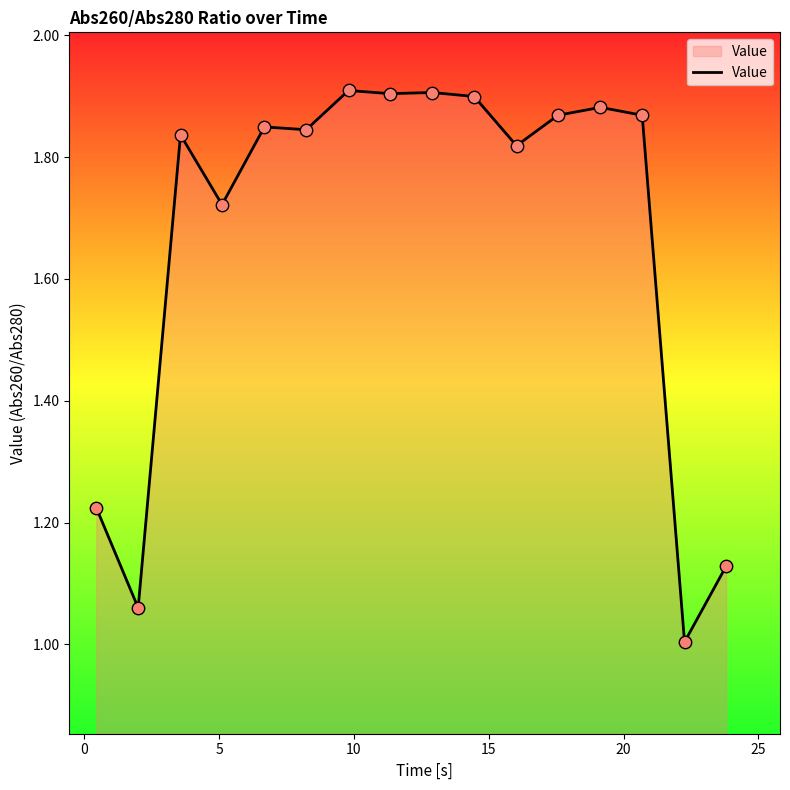

What is the smallest value displayed?

1.0